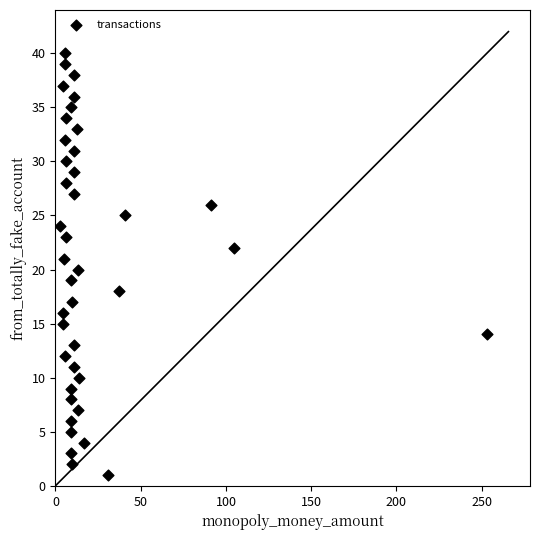

What is the range of Y values (max minus min)?

39